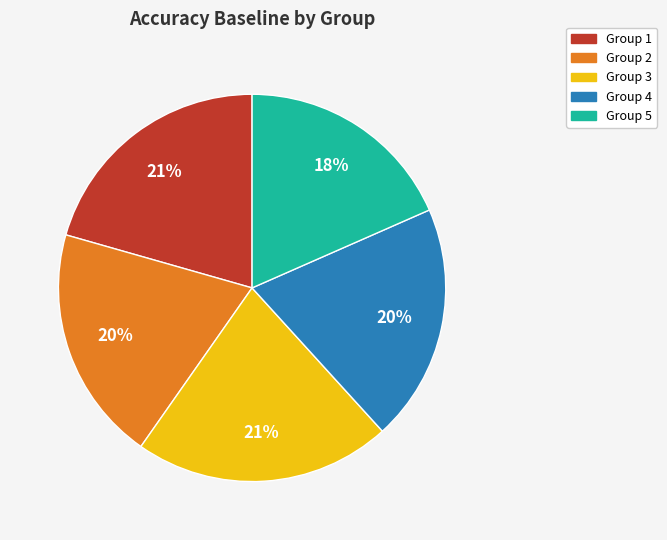

To the nearest percent, what is the average slice percentage?

20%